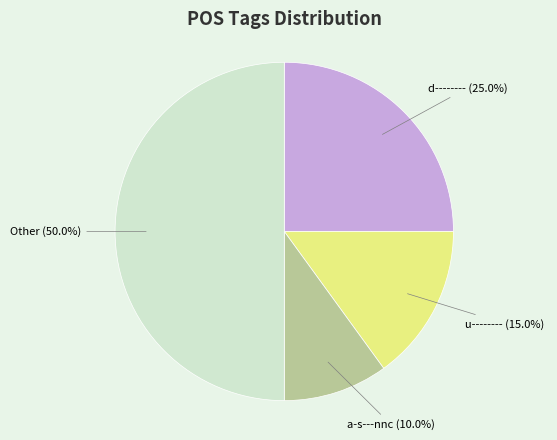

Count the number of slices in the pie.

4